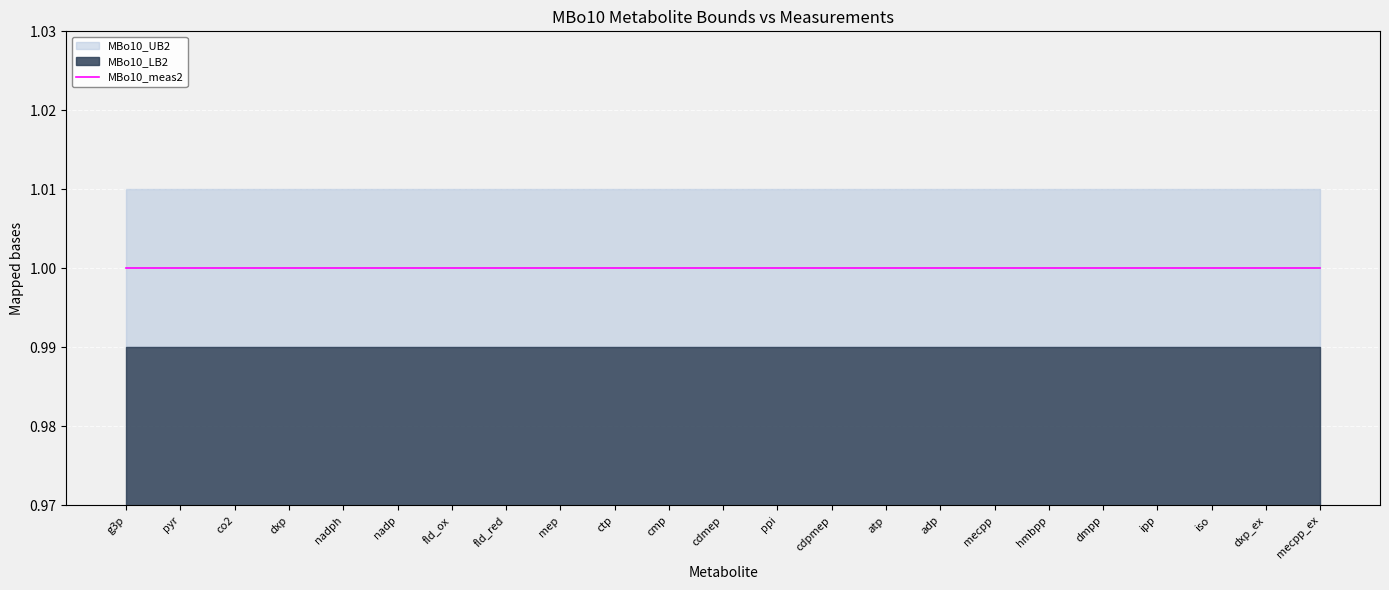

True or false: MBo10_LB2 has more than 2 points higher than both neighbors.

False